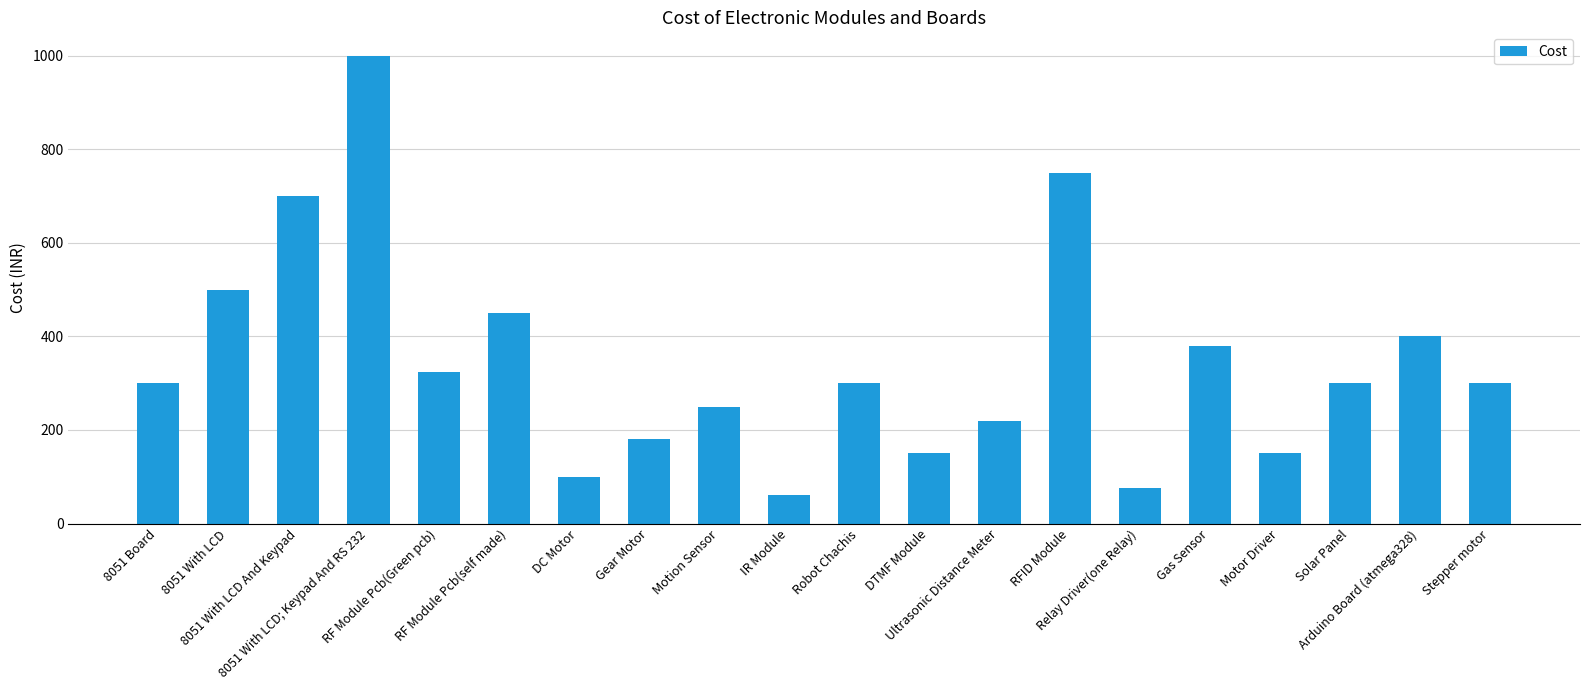

What is the label of the 18th bar from the left?

Solar Panel